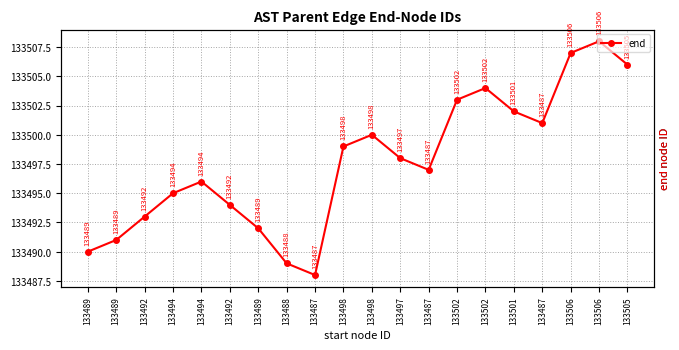

How many interior local valleys (lower than both neighbors) does the data have?

3